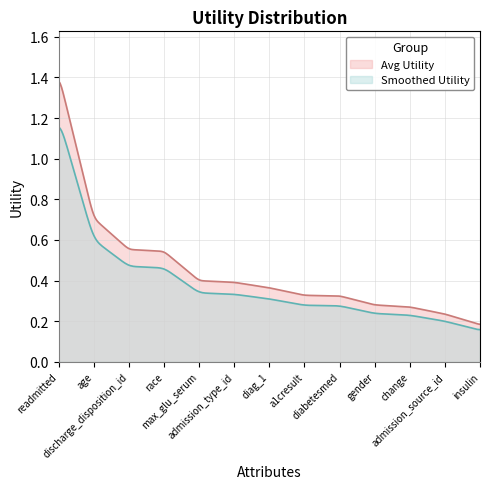

Which has a higher value, diag_1 or change?

diag_1